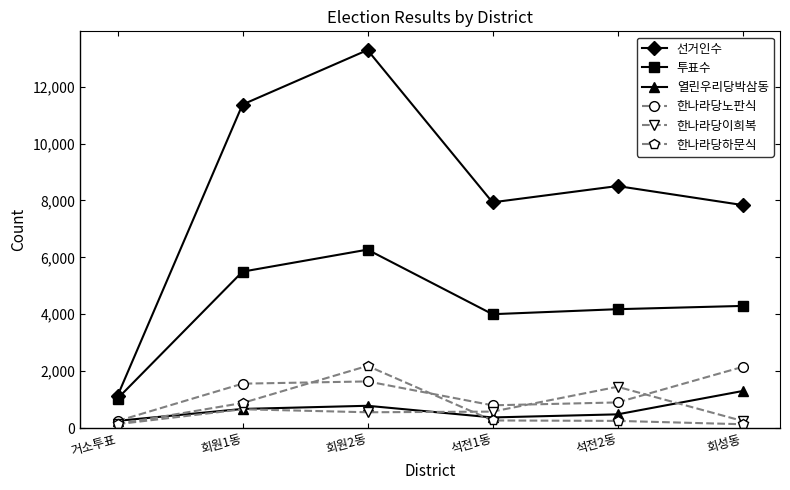

What is the maximum value shown in the chart?

13285